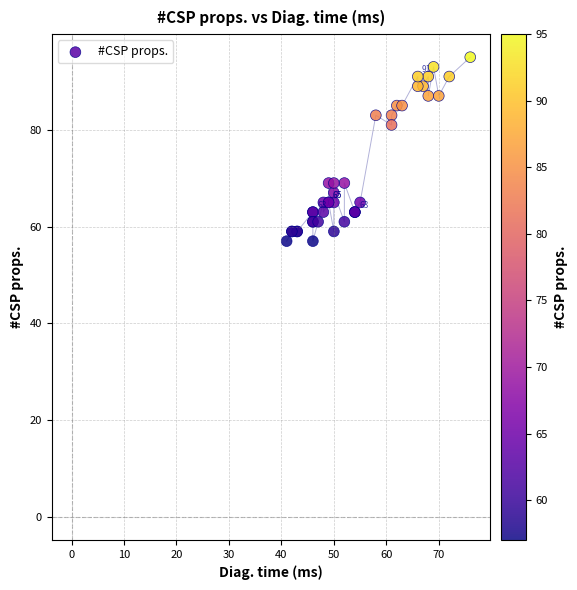

What Y value in the scatter plot is closest to 76?

81